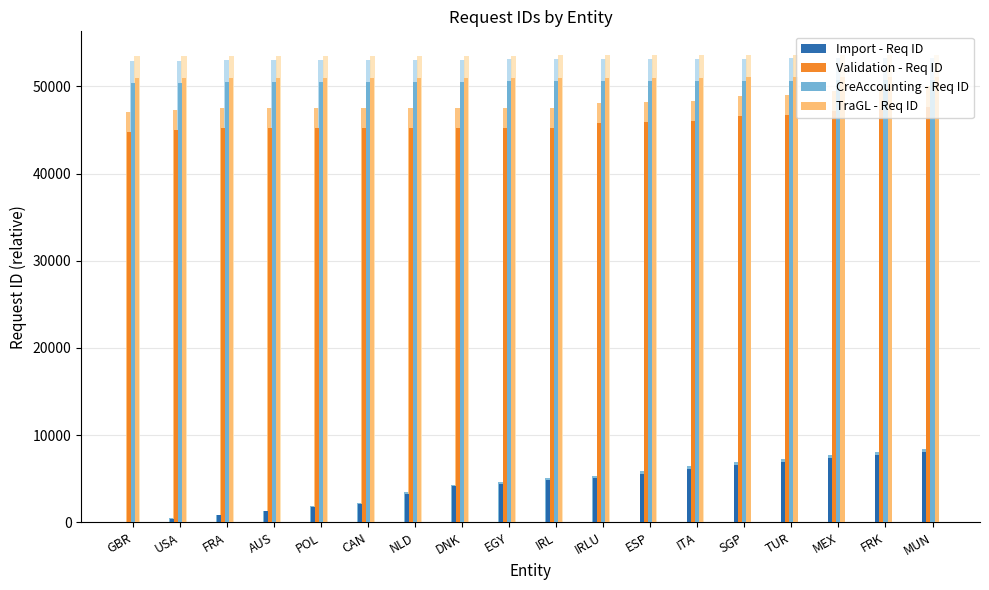

What is the value of the Validation - Req ID bar at the 4th from the left?

45246